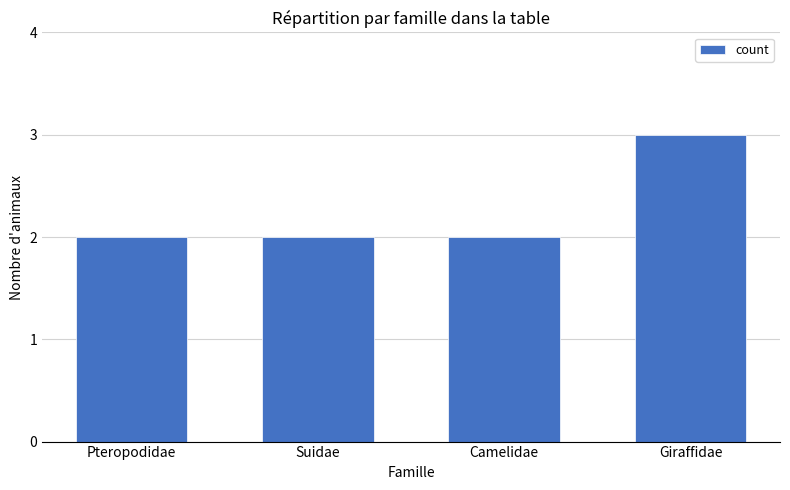

Read the value at Suidae.

2